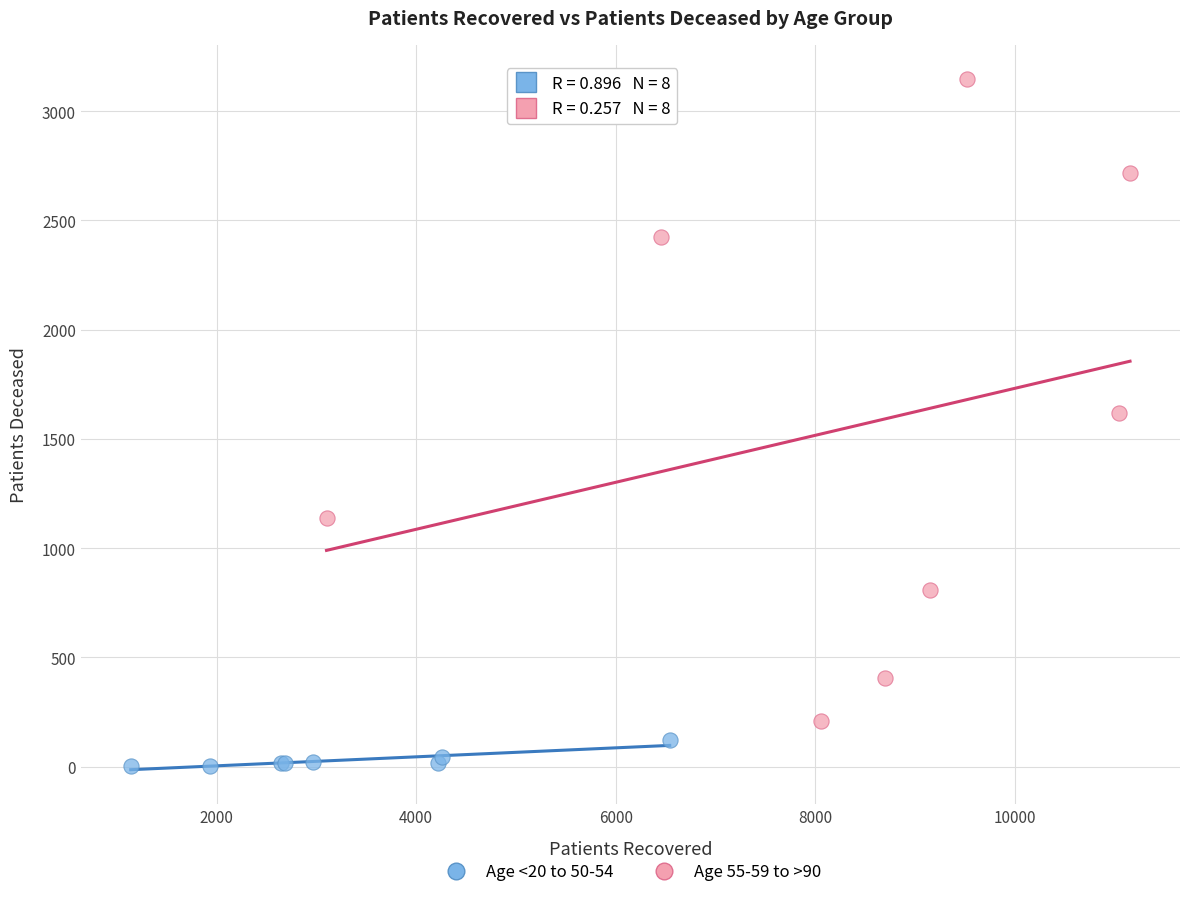

Which series has the largest Y range (max minus min)?

Age 55-59 to >90